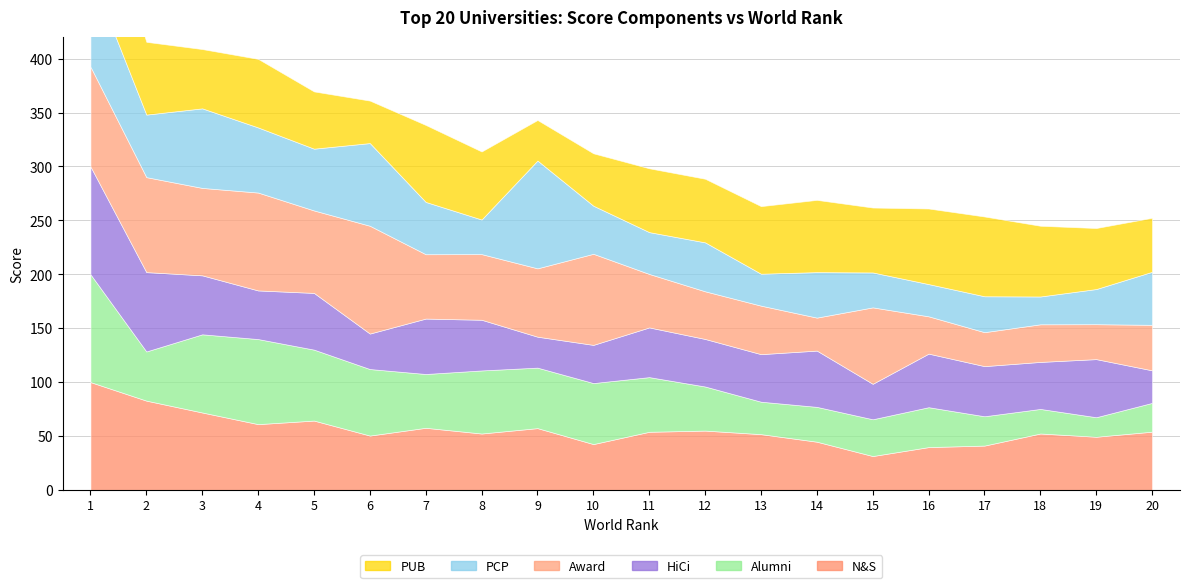

The value of N&S at 1 is 100.0. True or false?

True